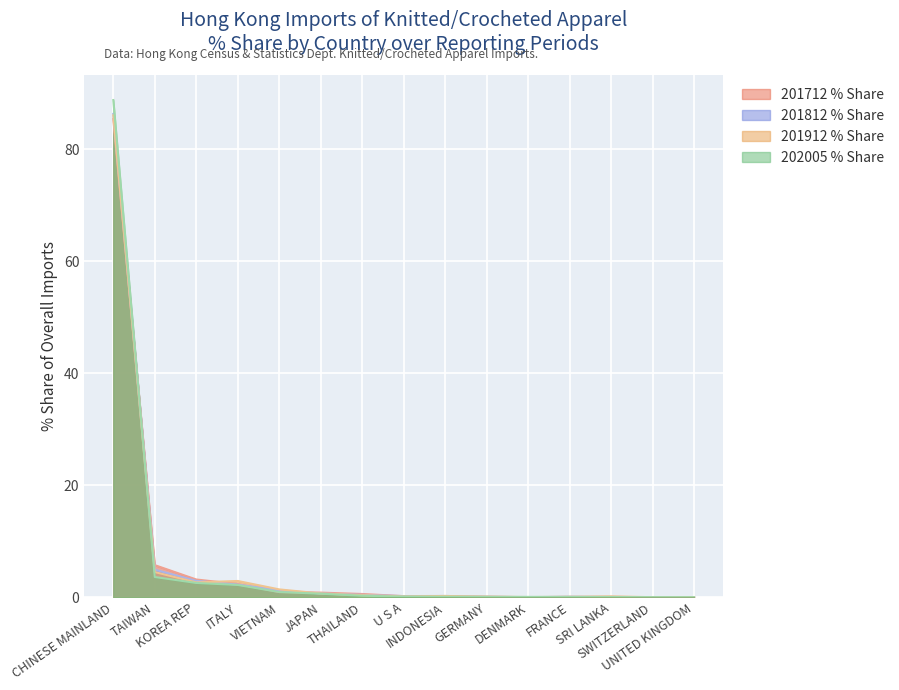

True or false: 201812 % Share and 201912 % Share cross at least once.

True